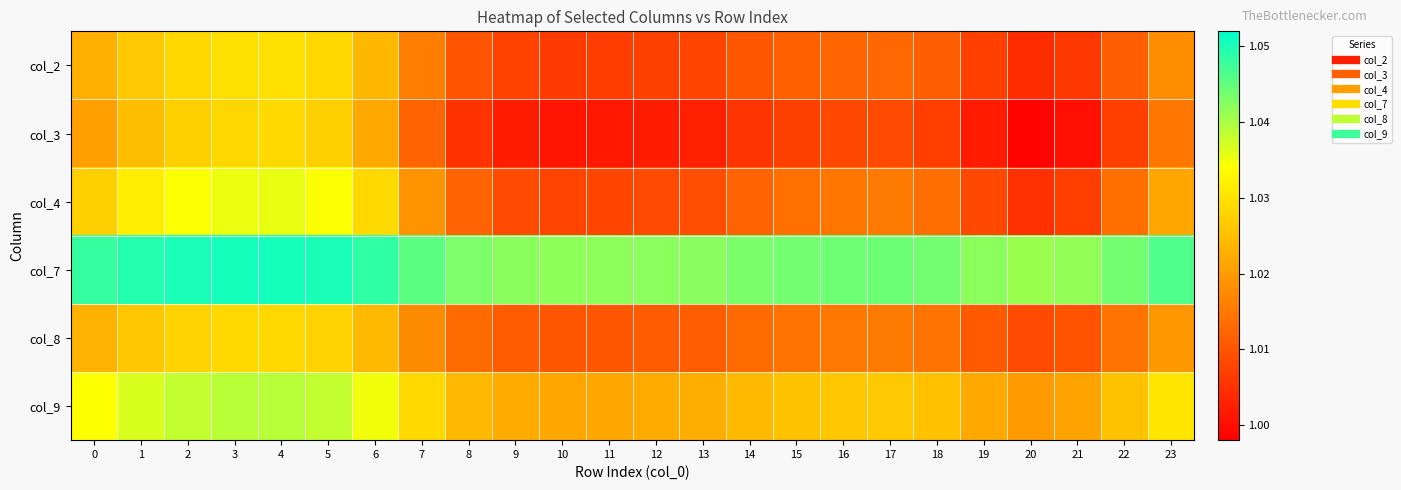

Count the number of categories in the chart.

24